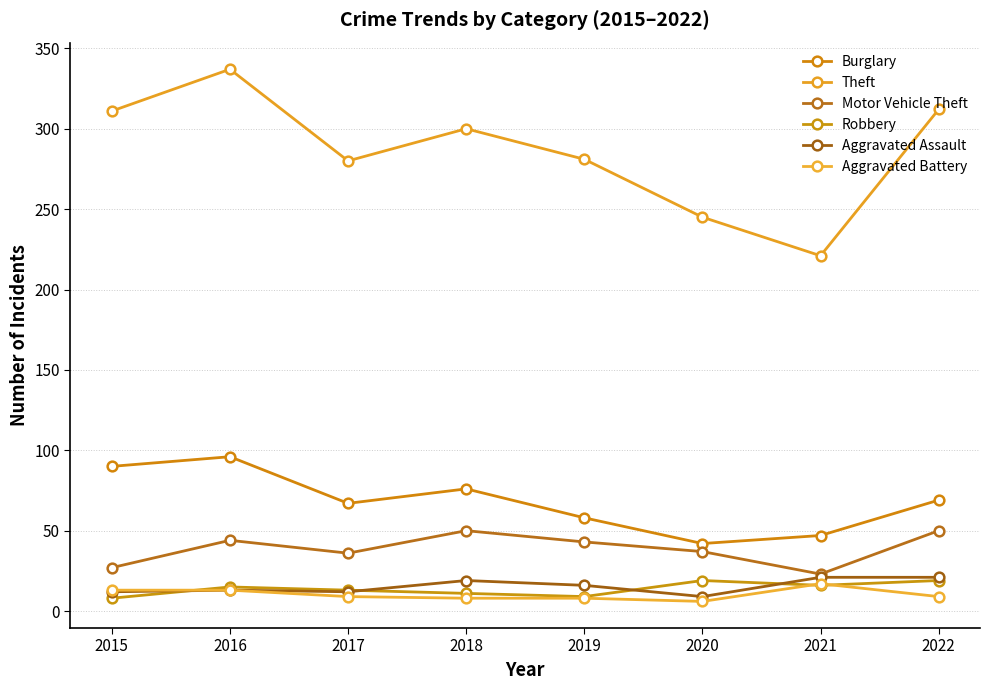

What are all the series names shown in the legend?

Burglary, Theft, Motor Vehicle Theft, Robbery, Aggravated Assault, Aggravated Battery